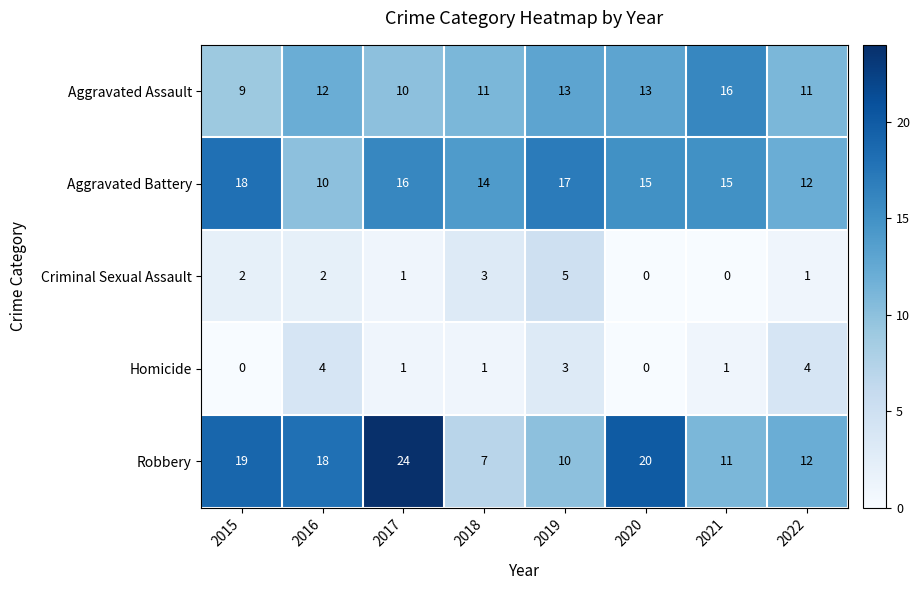

How many positive values does the Homicide series have?

6